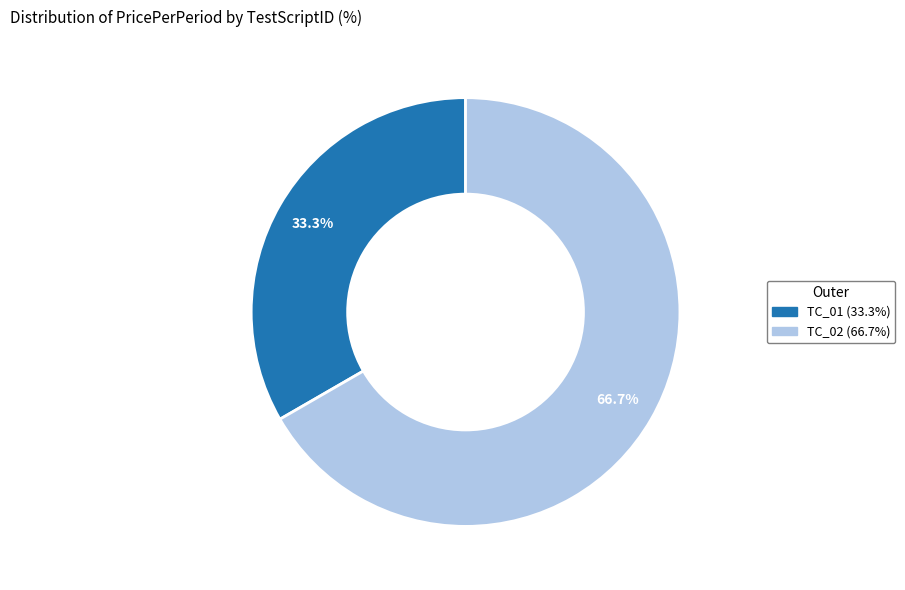

To the nearest percent, what is the difference between the TC_01 and TC_02 slice percentages?

33%